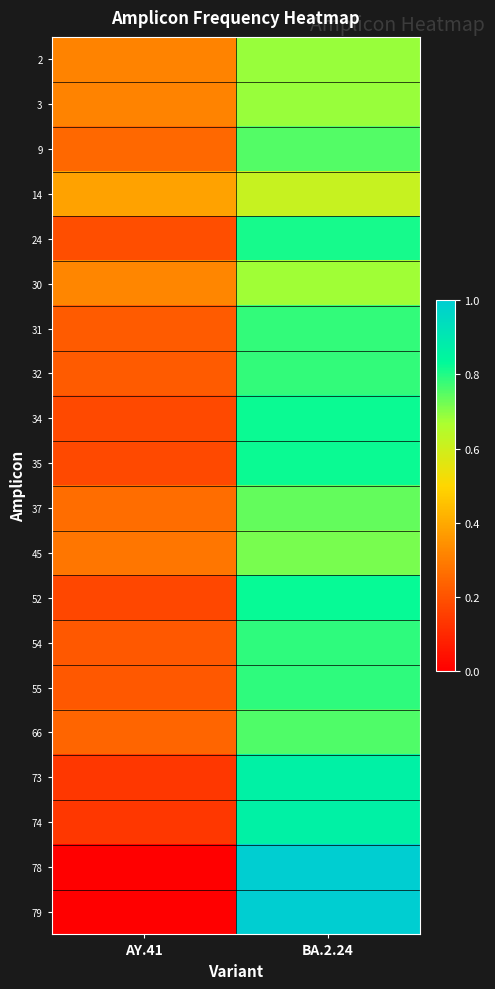

At which category is the sum across all series the highest?

BA.2.24